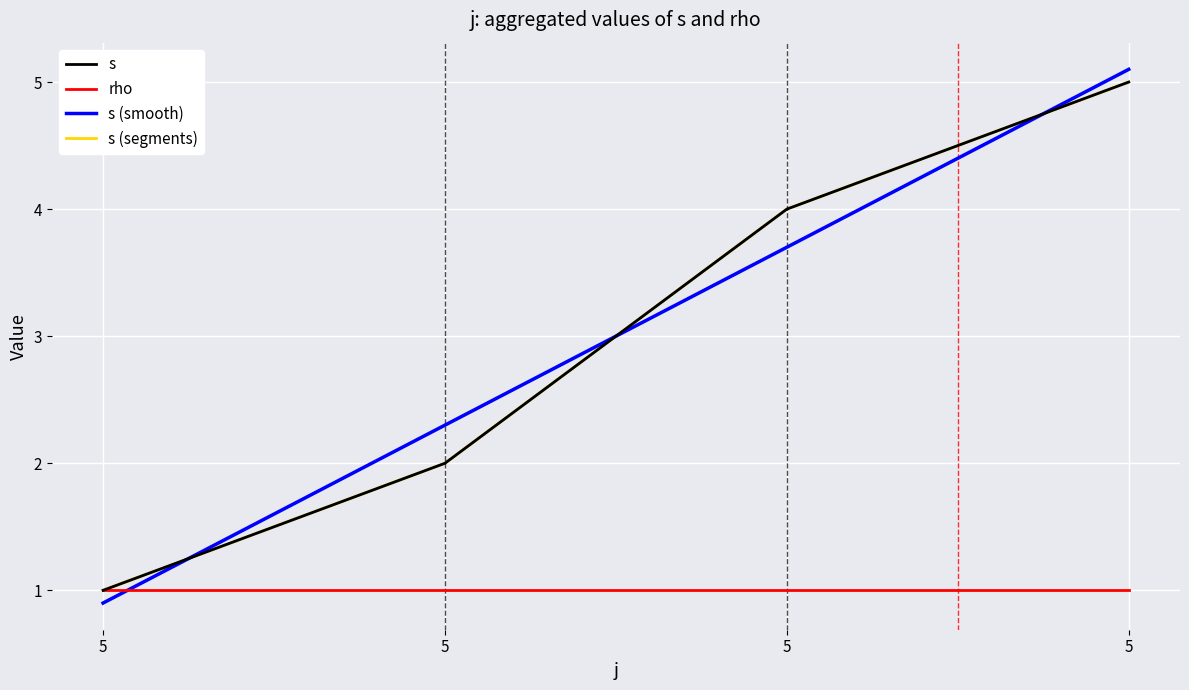

How many values are between 2 and 5?

3